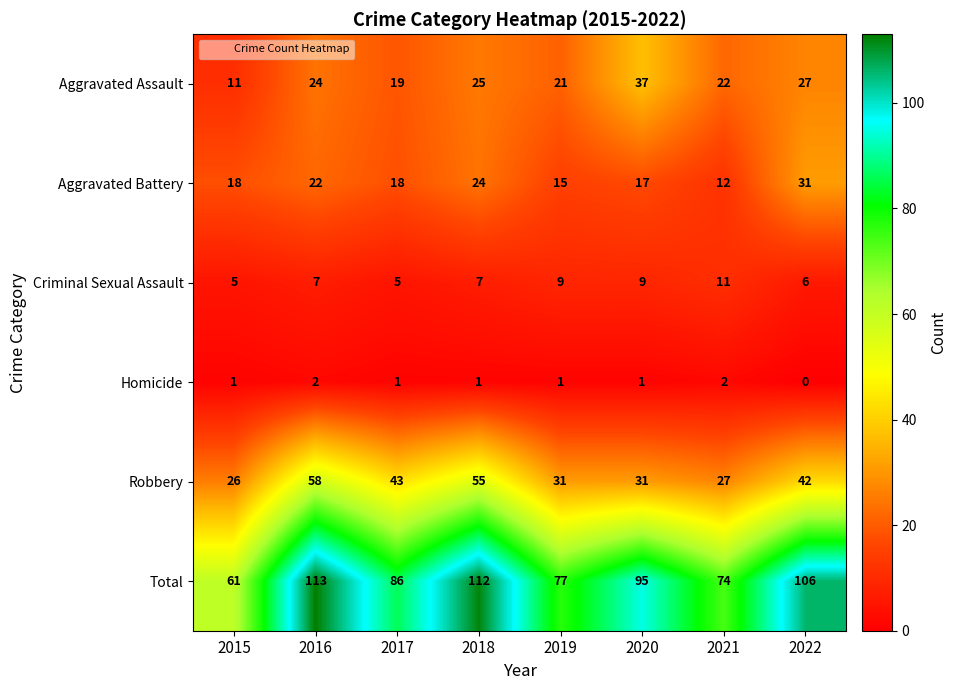

Count the Criminal Sexual Assault values in the range 6 to 9.

5